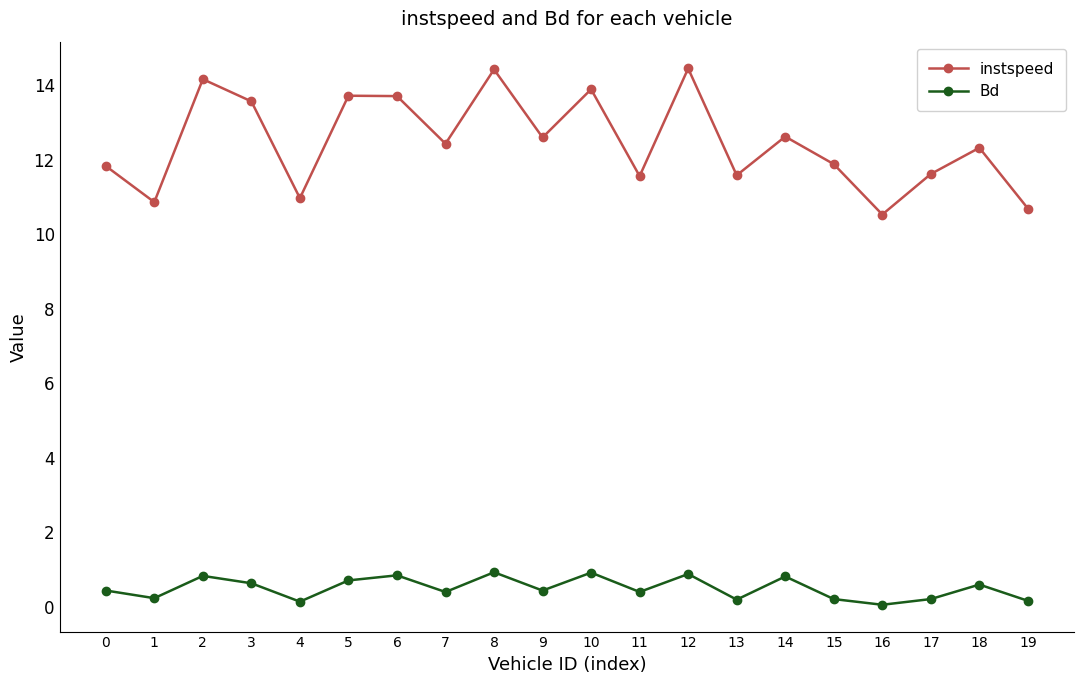

How many series are shown in this chart?

2